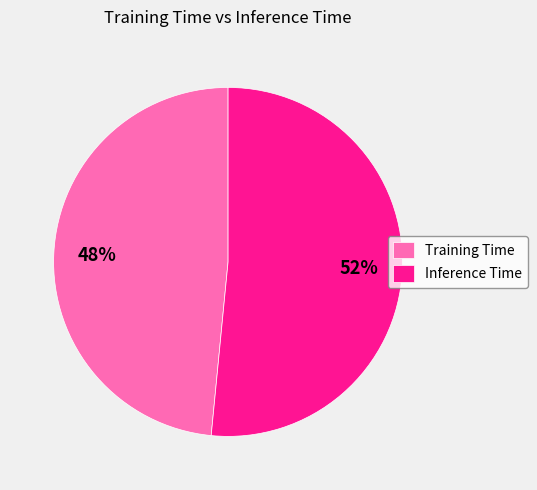

Combined, do Inference Time and Training Time account for over 50%?

Yes